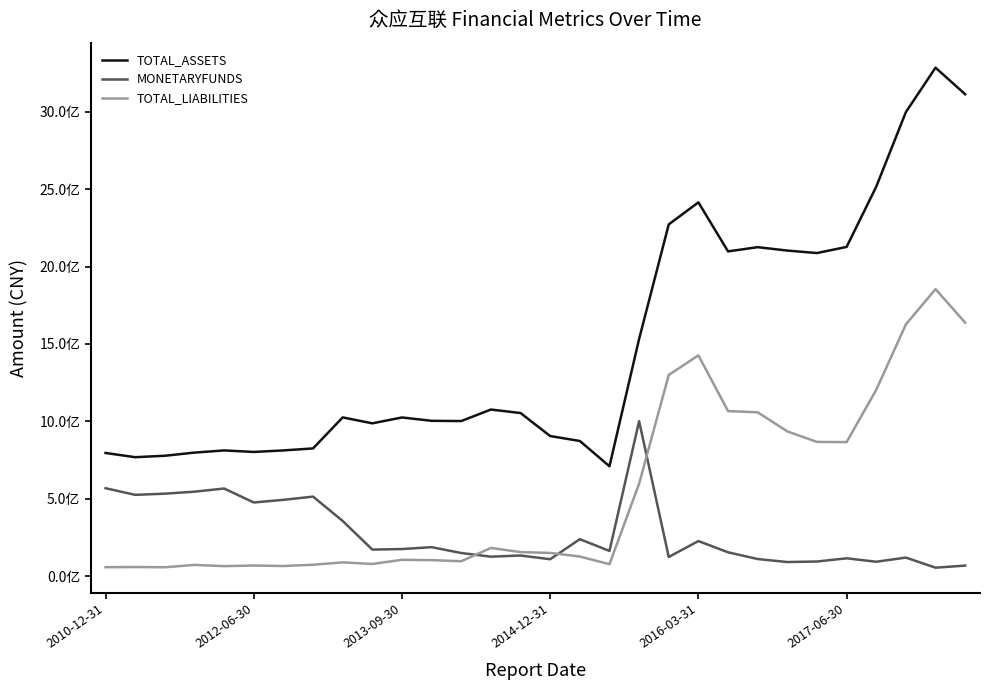

Does the chart have visible grid lines?

No